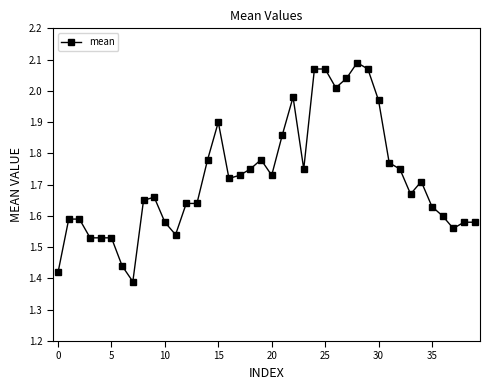

What is the difference between the maximum and minimum values?

0.7